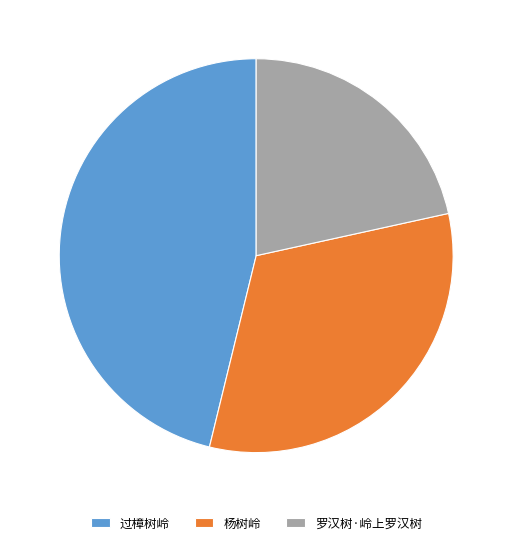

Combined, do 过樟树岭 and 罗汉树·岭上罗汉树 account for over 50%?

Yes